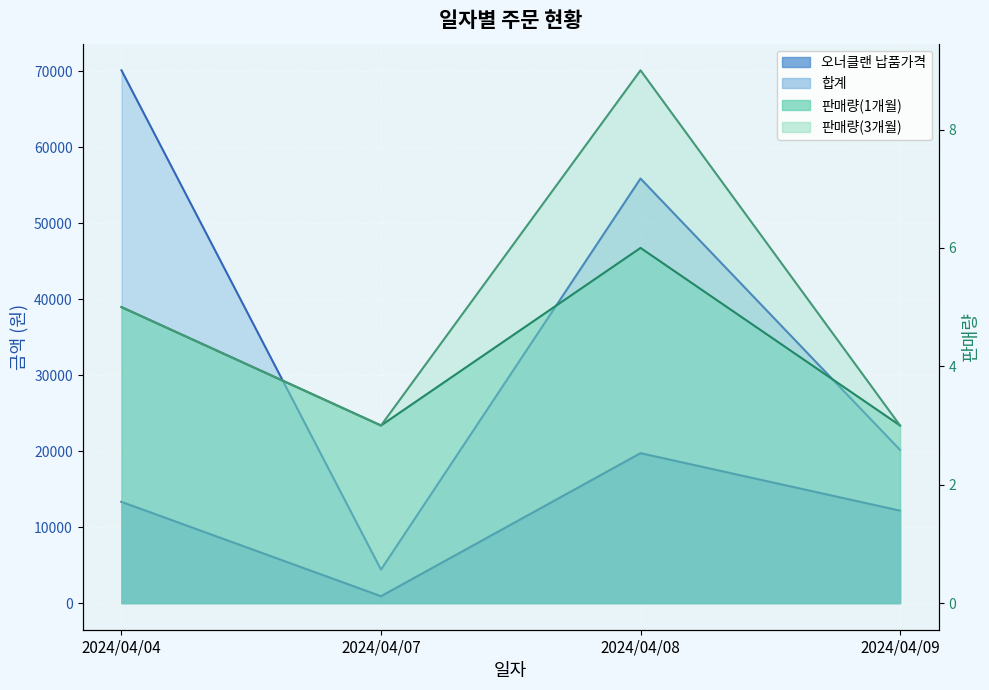

Which category has the lowest value in the 합계 series?

2024/04/07